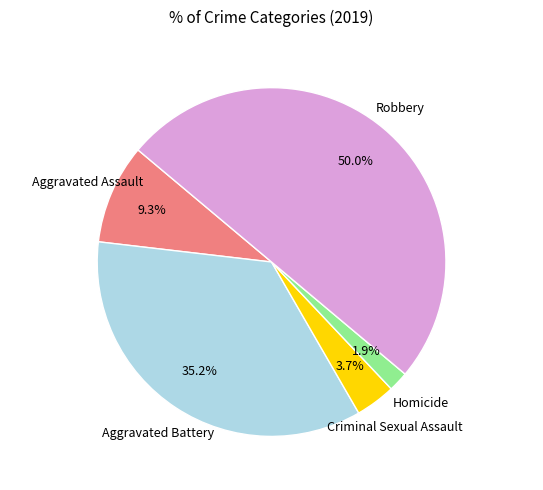

How many slices are in this pie chart?

5